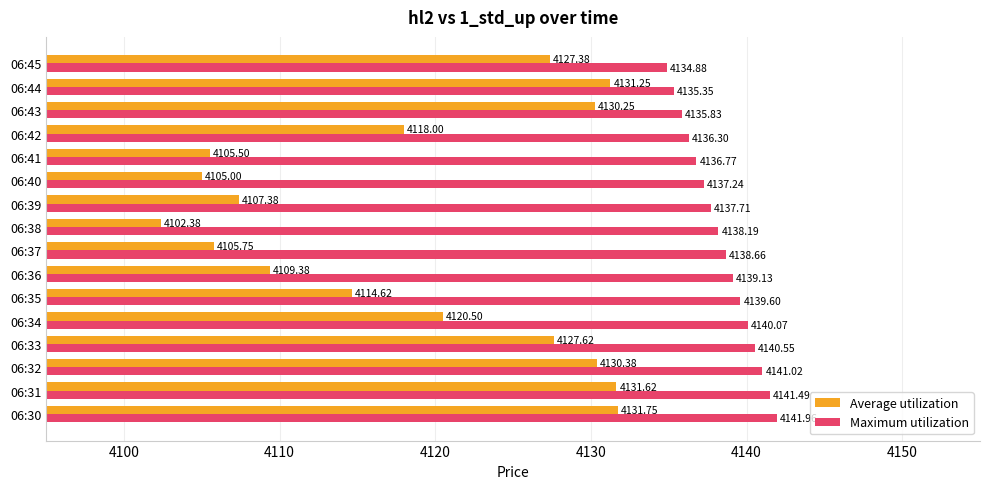

What is the difference between the Maximum utilization values at 06:38 and 06:34?

1.9